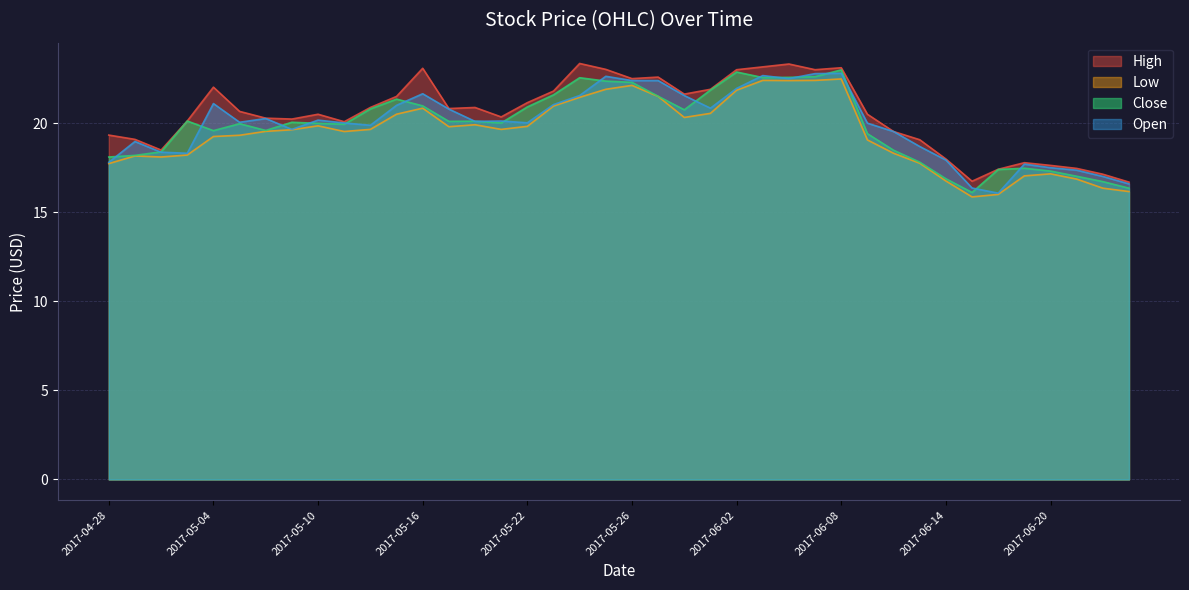

What is the spread (max minus min) of values at 2017-05-12?

1.2